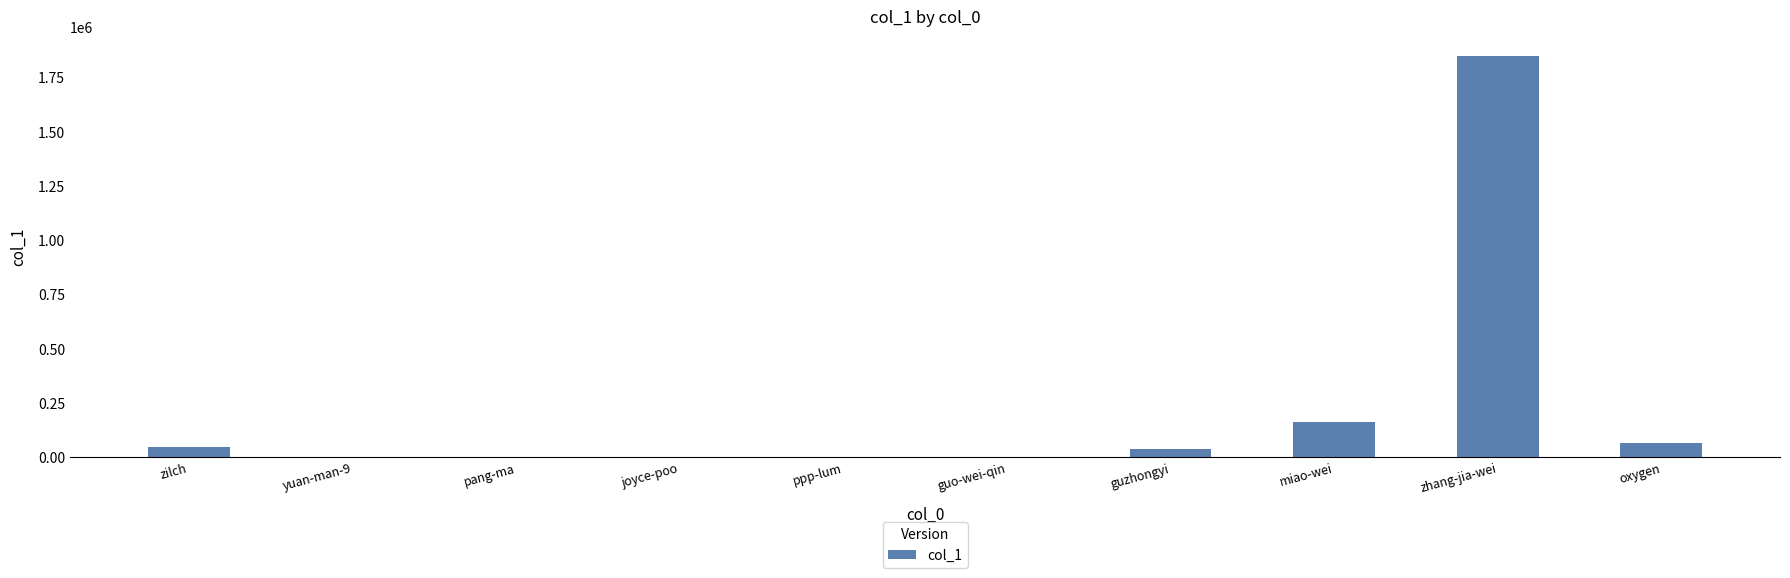

Are the bars horizontal?

No